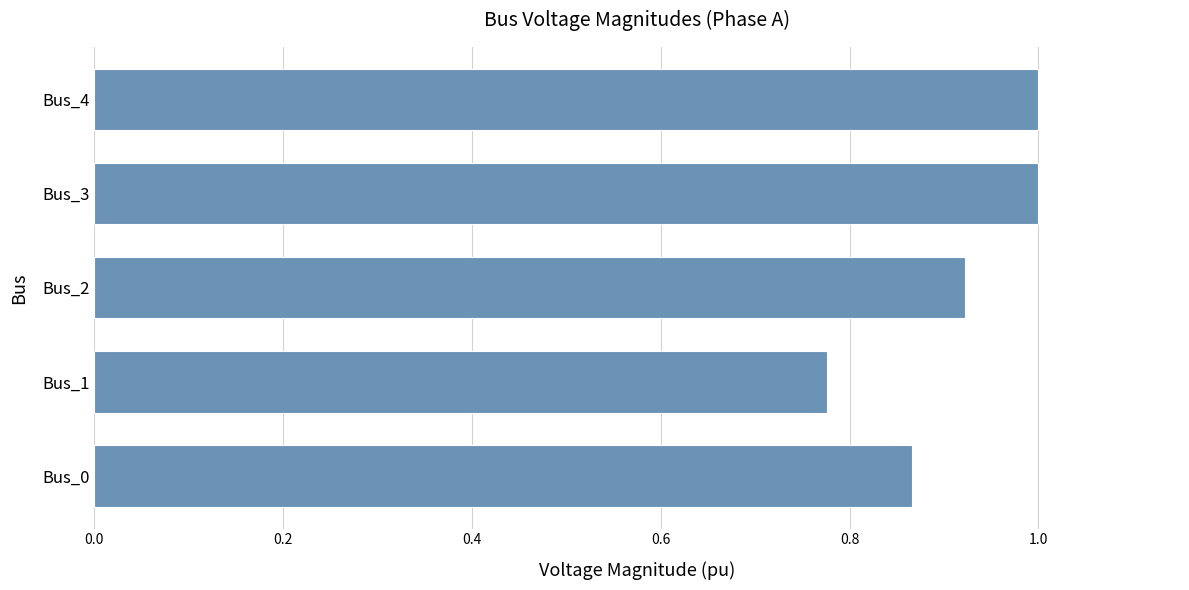

What is the sum of the values at Bus_4 and Bus_3?

2.0